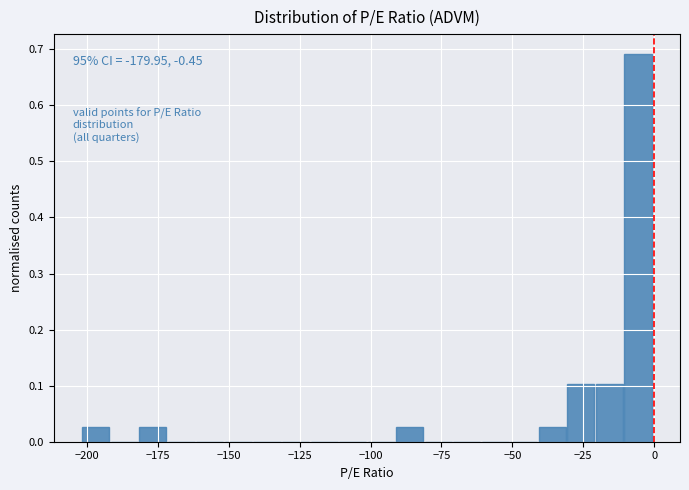

Around what value on the x-axis is the tallest bar? Give the approximate position of its centre, as read against the axis.

-5